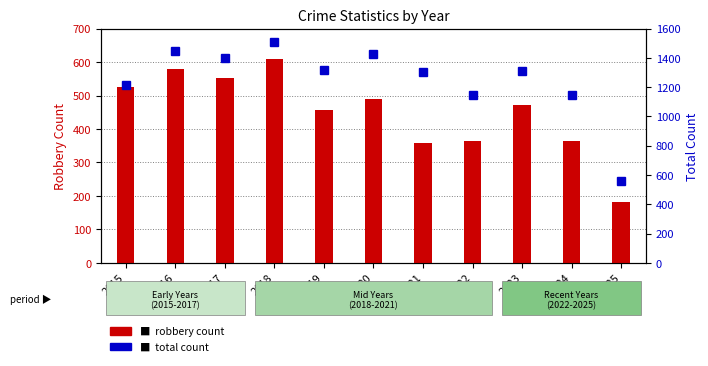

Reading right to left, transcribe all the data shown in this chart.

Robbery count: 2025=183	2024=363	2023=473	2022=364	2021=357	2020=491	2019=458	2018=608	2017=553	2016=579	2015=527
Total count: 2025=559	2024=1146	2023=1313	2022=1147	2021=1302	2020=1427	2019=1318	2018=1510	2017=1401	2016=1448	2015=1214